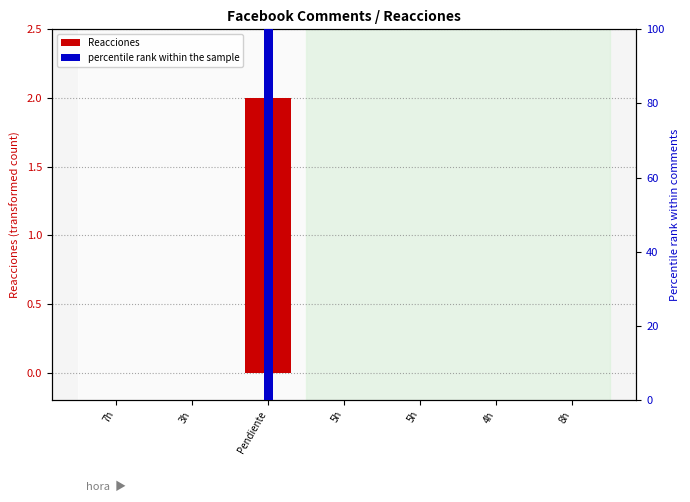

Is it true that percentile rank within the sample equals 0 at 4h?

True